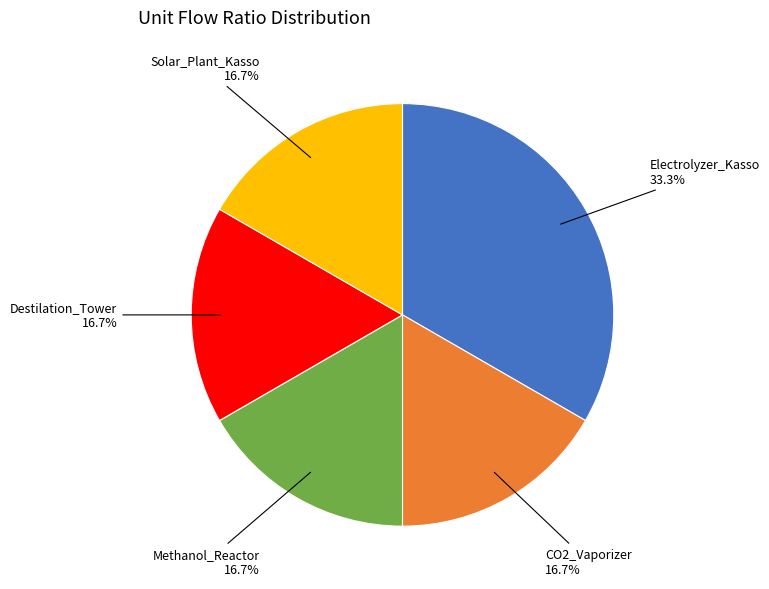

What is the largest slice in the pie chart?

Electrolyzer_Kasso